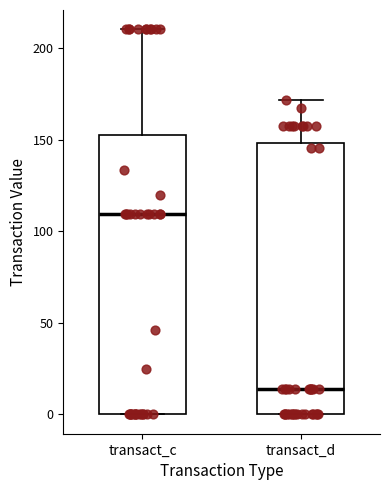

Reading left to right, transcribe this box plot: for each box, give where its median line is, the range the box spans, and where its two whiskers end, as read against the y-axis. The values are not printed on the chart, so give them approximately, as read against the axis.

transact_c: median 110, box 0 to 155, whiskers 0 to 210
transact_d: median 15, box 0 to 150, whiskers 0 to 170